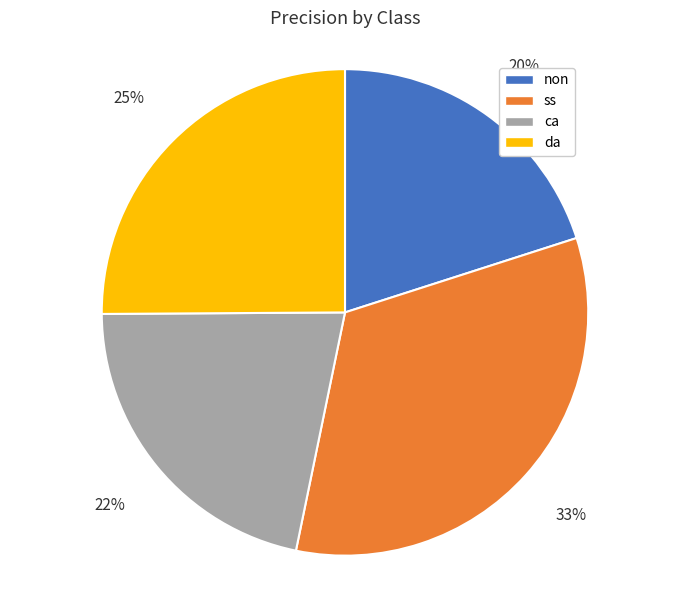

Which slice is the smallest?

non